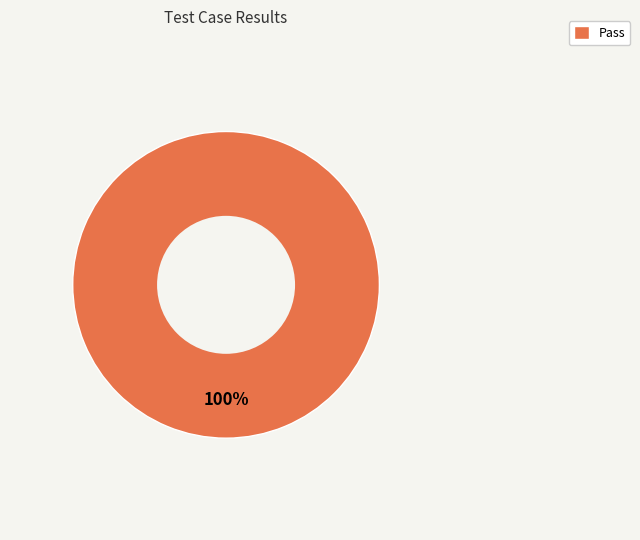

How many segments does this pie chart have?

1